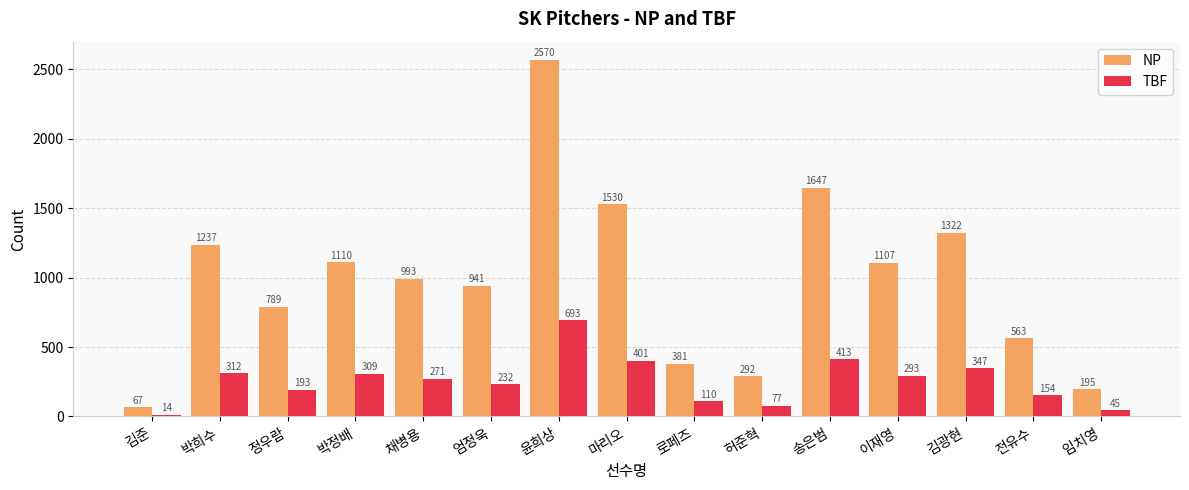

Which category has the highest value across all series?

윤희상